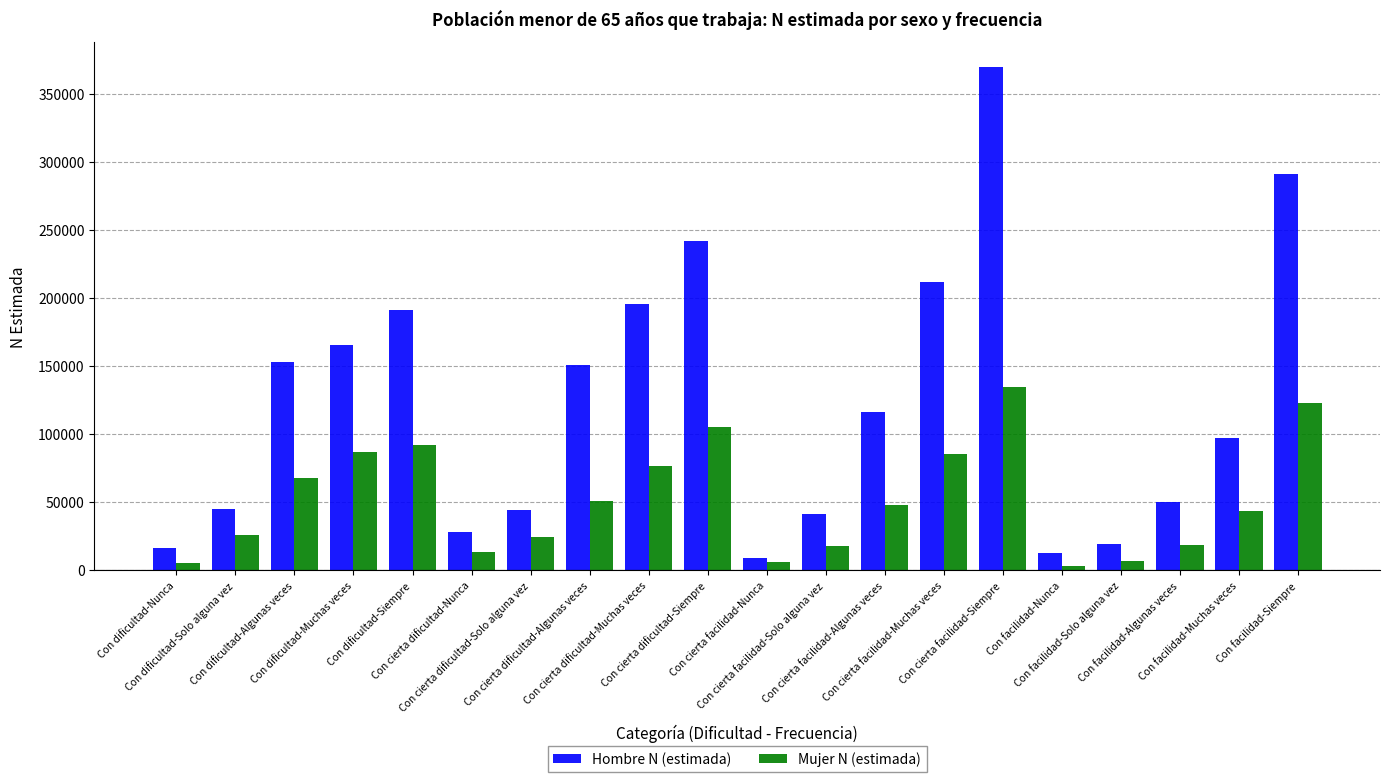

At which label is Hombre N (estimada) closest to 189327?

Con dificultad-Siempre